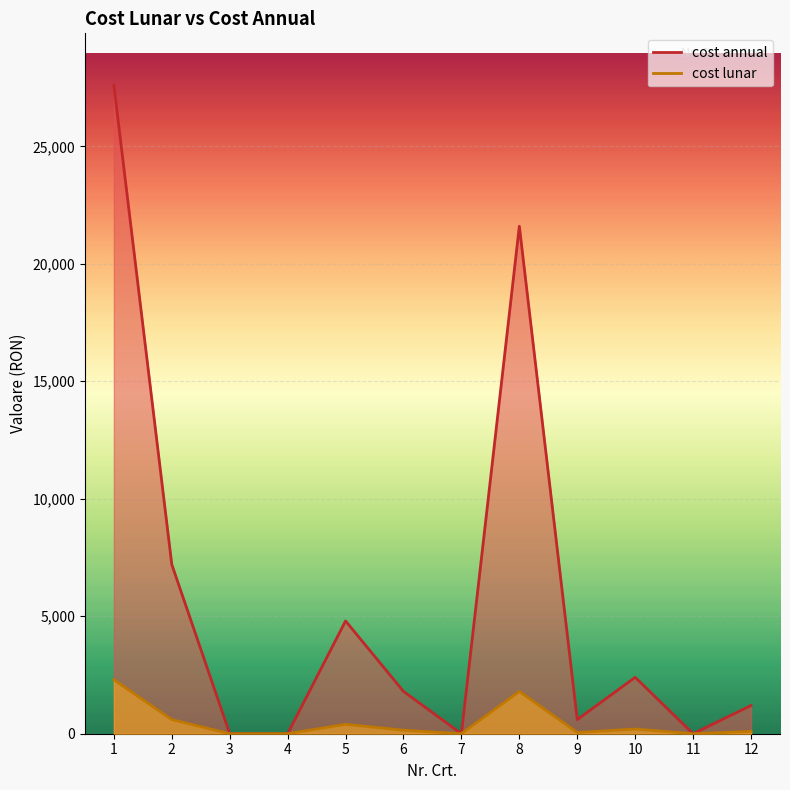

What is the sum of the cost lunar values at 12 and 2?

700